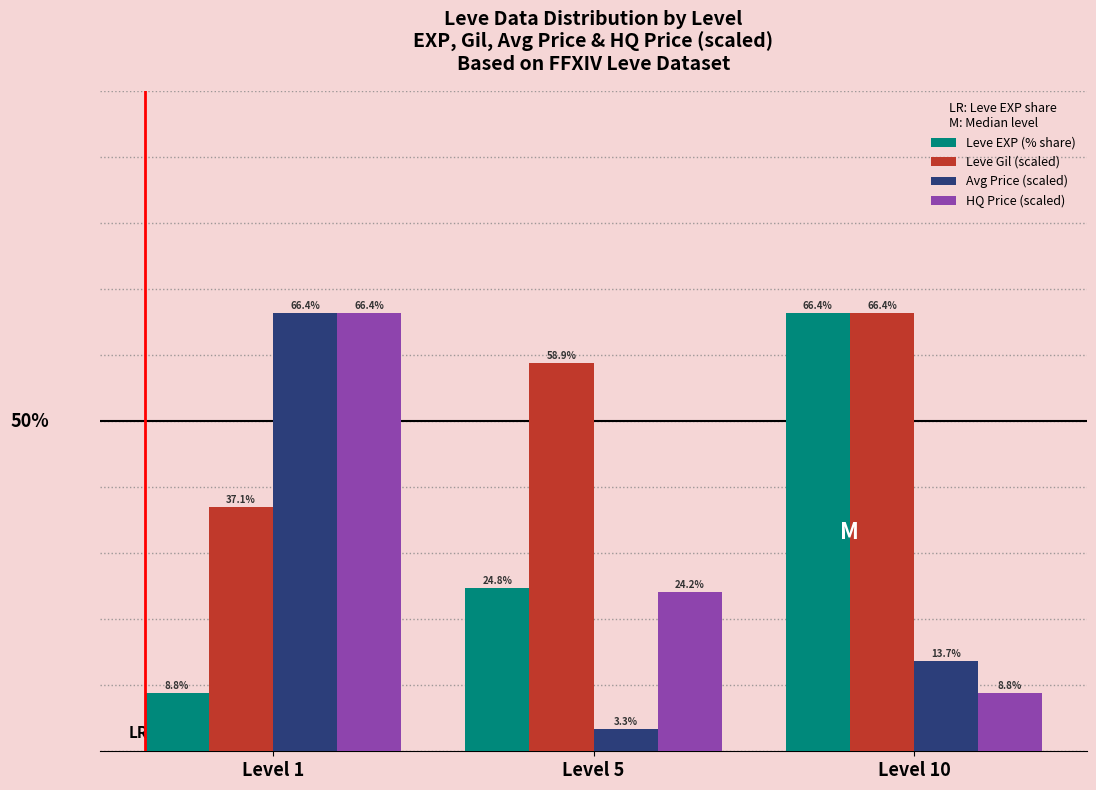

Which series has the widest spread of values?

Avg Price (scaled)